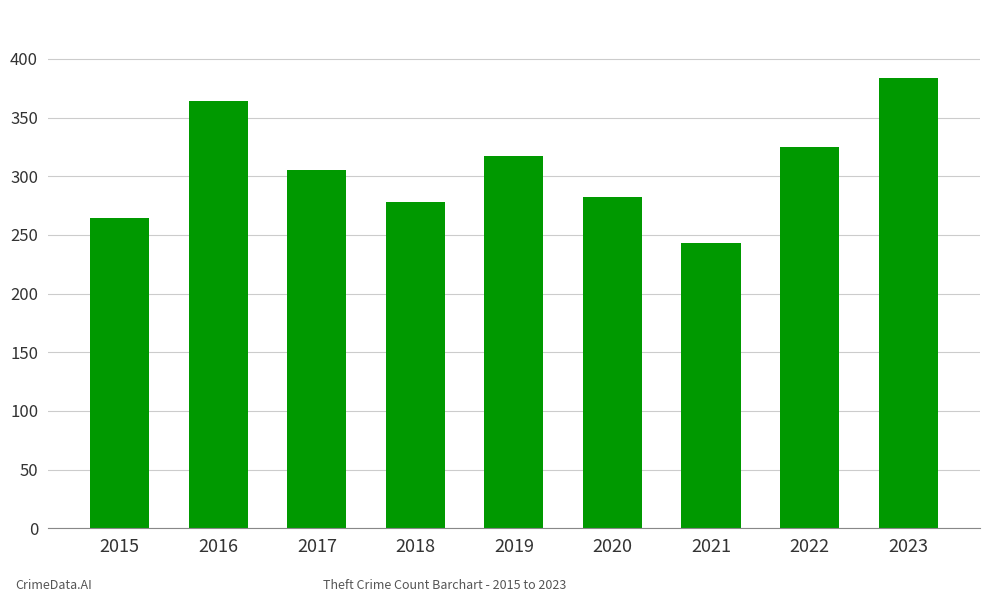

Reading left to right, what are all the values shown in this chart?

264	364	305	278	317	282	243	325	384